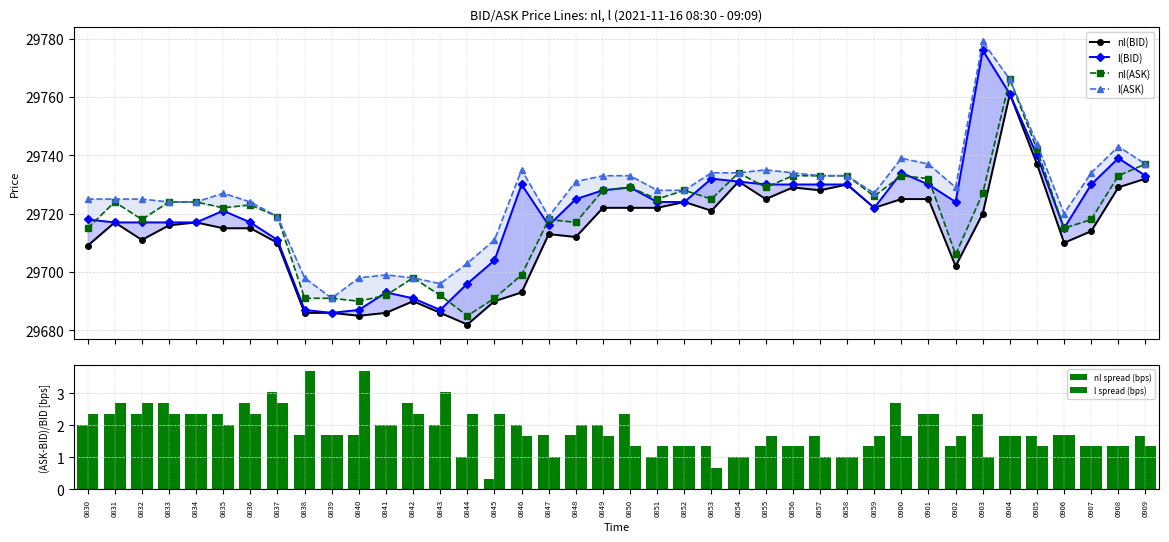

Reading left to right, extract all data points from this chart.

nl(BID): 0830=29709.0	0831=29717.0	0832=29711.0	0833=29716.0	0834=29717.0	0835=29715.0	0836=29715.0	0837=29710.0	0838=29686.0	0839=29686.0	0840=29685.0	0841=29686.0	0842=29690.0	0843=29686.0	0844=29682.0	0845=29690.0	0846=29693.0	0847=29713.0	0848=29712.0	0849=29722.0	0850=29722.0	0851=29722.0	0852=29724.0	0853=29721.0	0854=29731.0	0855=29725.0	0856=29729.0	0857=29728.0	0858=29730.0	0859=29722.0	0900=29725.0	0901=29725.0	0902=29702.0	0903=29720.0	0904=29761.0	0905=29737.0	0906=29710.0	0907=29714.0	0908=29729.0	0909=29732.0
l(BID): 0830=29718.0	0831=29717.0	0832=29717.0	0833=29717.0	0834=29717.0	0835=29721.0	0836=29717.0	0837=29711.0	0838=29687.0	0839=29686.0	0840=29687.0	0841=29693.0	0842=29691.0	0843=29687.0	0844=29696.0	0845=29704.0	0846=29730.0	0847=29716.0	0848=29725.0	0849=29728.0	0850=29729.0	0851=29724.0	0852=29724.0	0853=29732.0	0854=29731.0	0855=29730.0	0856=29730.0	0857=29730.0	0858=29730.0	0859=29722.0	0900=29734.0	0901=29730.0	0902=29724.0	0903=29776.0	0904=29761.0	0905=29740.0	0906=29715.0	0907=29730.0	0908=29739.0	0909=29733.0
nl(ASK): 0830=29715.0	0831=29724.0	0832=29718.0	0833=29724.0	0834=29724.0	0835=29722.0	0836=29723.0	0837=29719.0	0838=29691.0	0839=29691.0	0840=29690.0	0841=29692.0	0842=29698.0	0843=29692.0	0844=29685.0	0845=29691.0	0846=29699.0	0847=29718.0	0848=29717.0	0849=29728.0	0850=29729.0	0851=29725.0	0852=29728.0	0853=29725.0	0854=29734.0	0855=29729.0	0856=29733.0	0857=29733.0	0858=29733.0	0859=29726.0	0900=29733.0	0901=29732.0	0902=29706.0	0903=29727.0	0904=29766.0	0905=29742.0	0906=29715.0	0907=29718.0	0908=29733.0	0909=29737.0
l(ASK): 0830=29725.0	0831=29725.0	0832=29725.0	0833=29724.0	0834=29724.0	0835=29727.0	0836=29724.0	0837=29719.0	0838=29698.0	0839=29691.0	0840=29698.0	0841=29699.0	0842=29698.0	0843=29696.0	0844=29703.0	0845=29711.0	0846=29735.0	0847=29719.0	0848=29731.0	0849=29733.0	0850=29733.0	0851=29728.0	0852=29728.0	0853=29734.0	0854=29734.0	0855=29735.0	0856=29734.0	0857=29733.0	0858=29733.0	0859=29727.0	0900=29739.0	0901=29737.0	0902=29729.0	0903=29779.0	0904=29766.0	0905=29744.0	0906=29720.0	0907=29734.0	0908=29743.0	0909=29737.0
nl spread (bps): 0830=2.0	0831=2.4	0832=2.4	0833=2.7	0834=2.4	0835=2.4	0836=2.7	0837=3.0	0838=1.7	0839=1.7	0840=1.7	0841=2.0	0842=2.7	0843=2.0	0844=1.0	0845=0.3	0846=2.0	0847=1.7	0848=1.7	0849=2.0	0850=2.4	0851=1.0	0852=1.3	0853=1.3	0854=1.0	0855=1.3	0856=1.3	0857=1.7	0858=1.0	0859=1.3	0900=2.7	0901=2.4	0902=1.3	0903=2.4	0904=1.7	0905=1.7	0906=1.7	0907=1.3	0908=1.3	0909=1.7
l spread (bps): 0830=2.4	0831=2.7	0832=2.7	0833=2.4	0834=2.4	0835=2.0	0836=2.4	0837=2.7	0838=3.7	0839=1.7	0840=3.7	0841=2.0	0842=2.4	0843=3.0	0844=2.4	0845=2.4	0846=1.7	0847=1.0	0848=2.0	0849=1.7	0850=1.3	0851=1.3	0852=1.3	0853=0.7	0854=1.0	0855=1.7	0856=1.3	0857=1.0	0858=1.0	0859=1.7	0900=1.7	0901=2.4	0902=1.7	0903=1.0	0904=1.7	0905=1.3	0906=1.7	0907=1.3	0908=1.3	0909=1.3